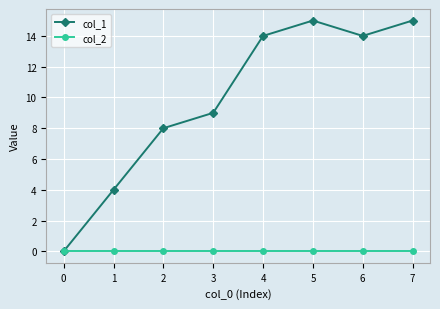

Between 0 and 4, which series saw the biggest shift?

col_1